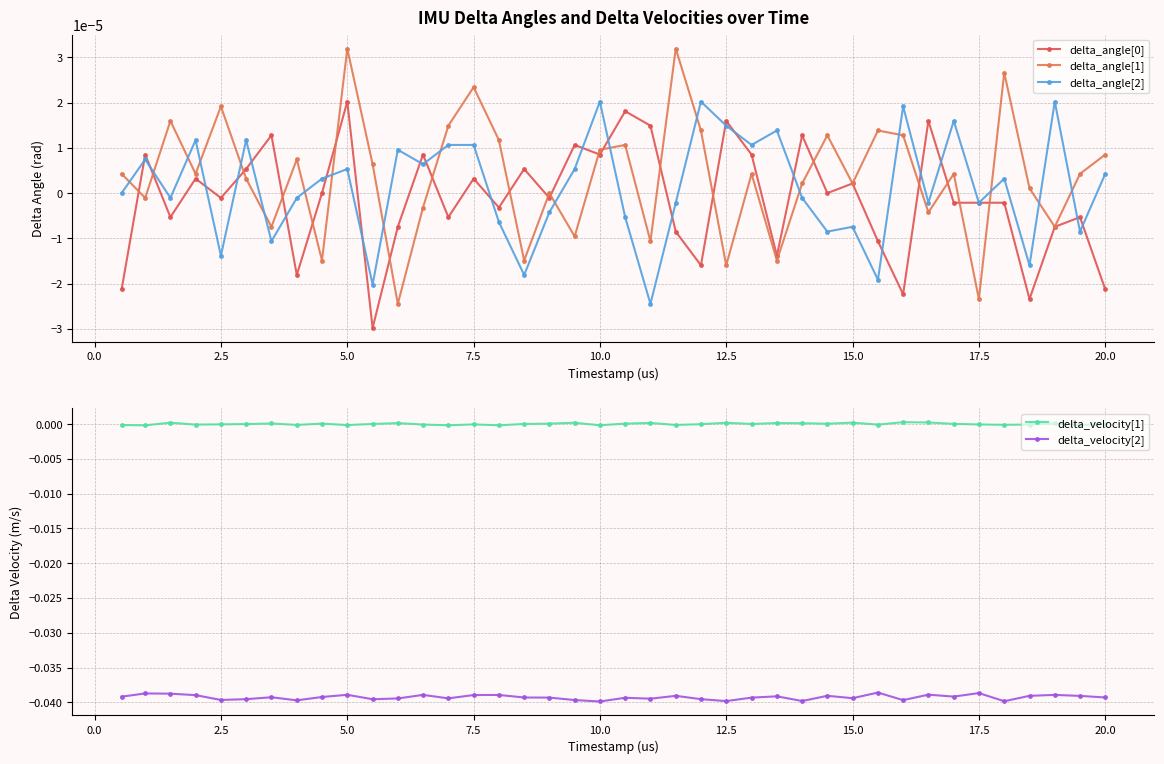

True or false: delta_velocity[1] and delta_velocity[2] intersect in this chart.

False